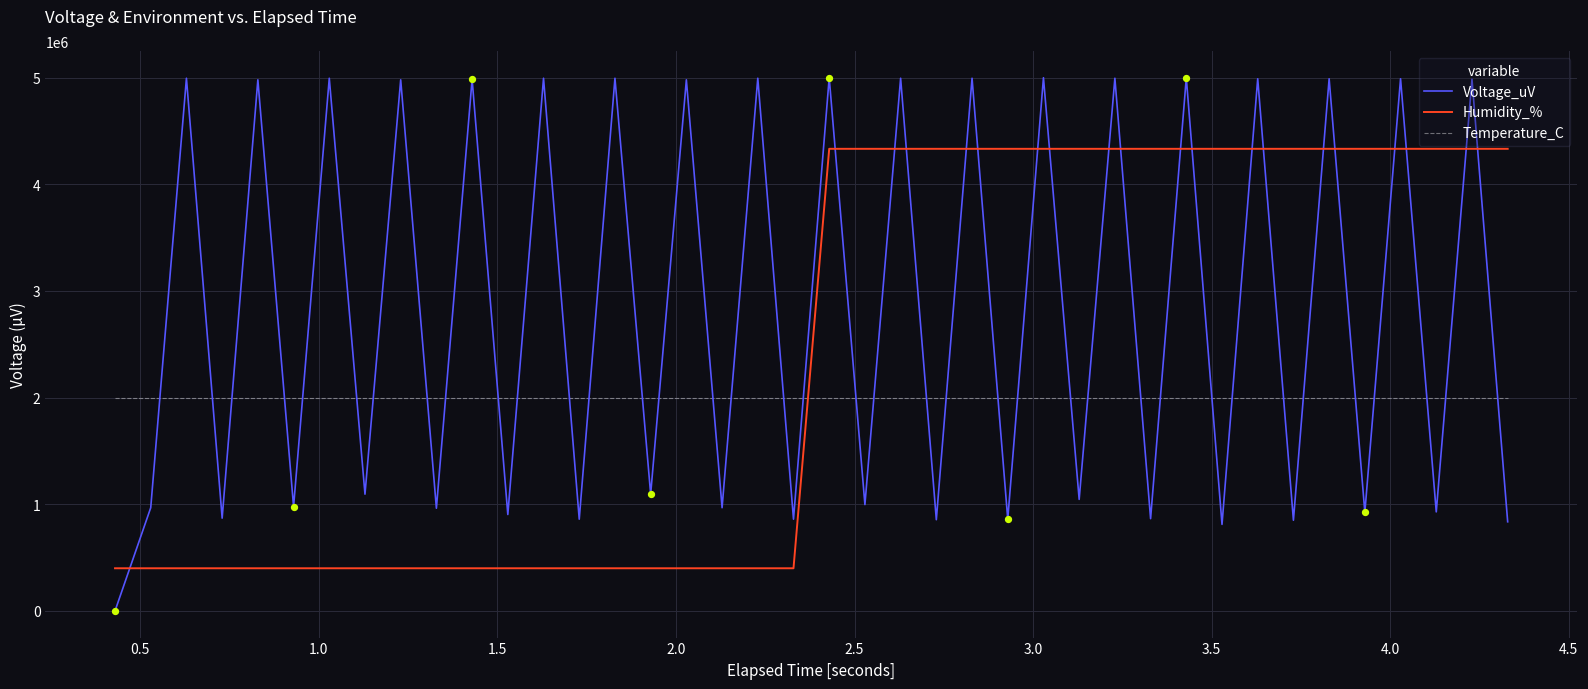

At how many categories does at least one series exceed 2403124?

29